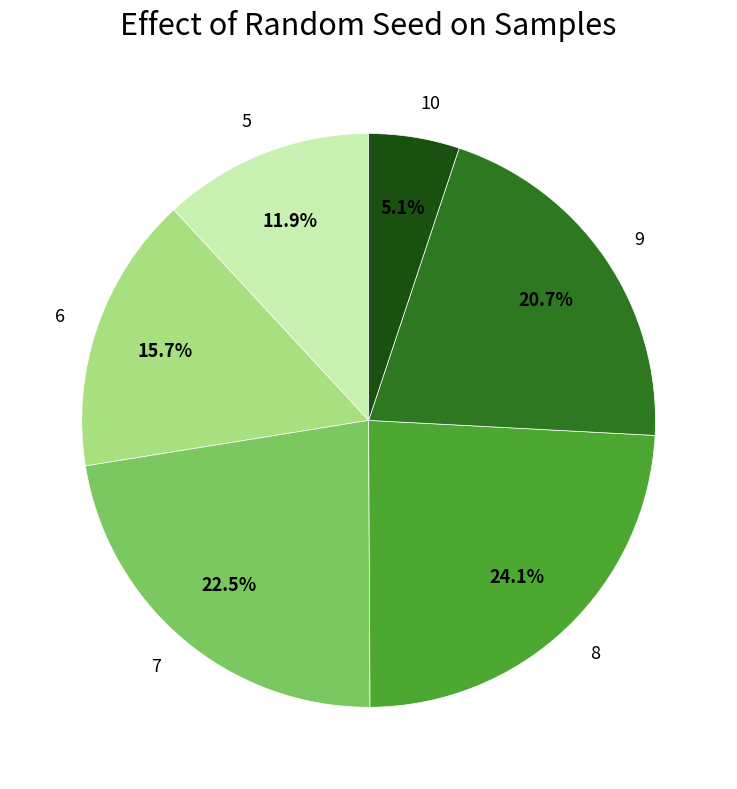

What is the ratio of the value at 5 to the value at 8?

0.5